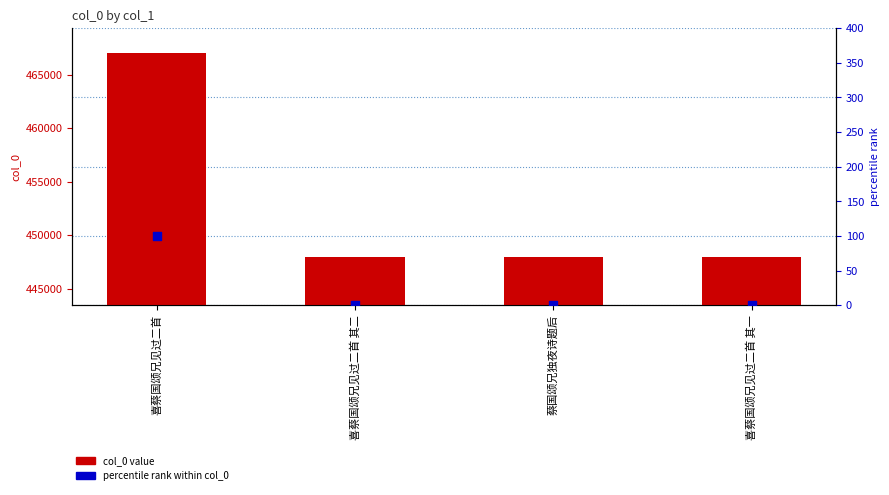

What is the total value across all series at 喜蔡国颂兄见过二首 其一?

447936.0